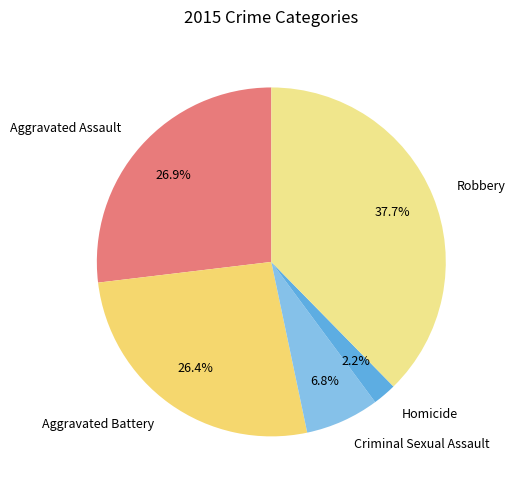

Which has a higher value, Homicide or Aggravated Assault?

Aggravated Assault